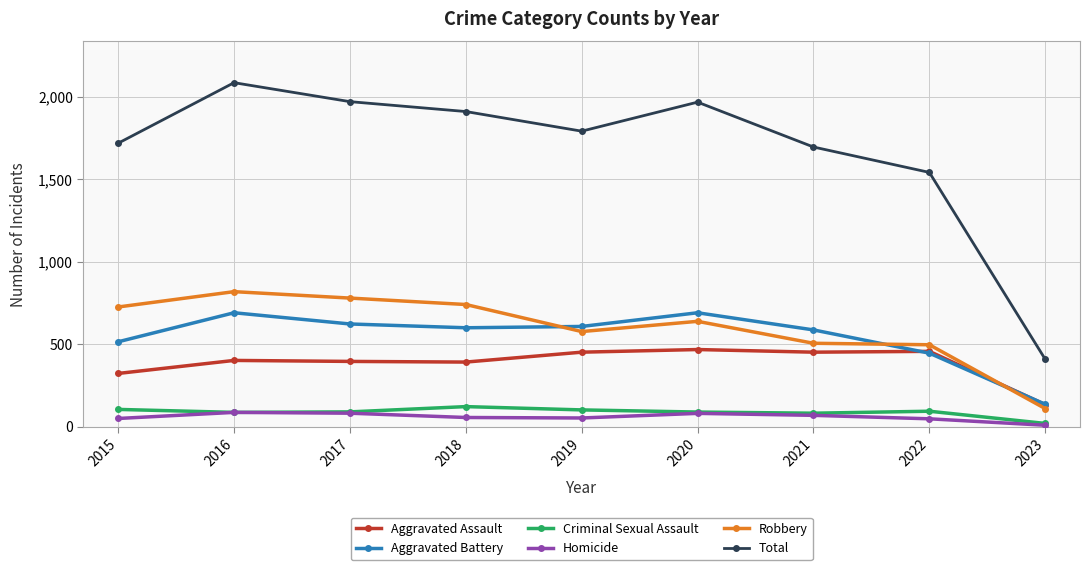

Which series has the widest spread of values?

Total